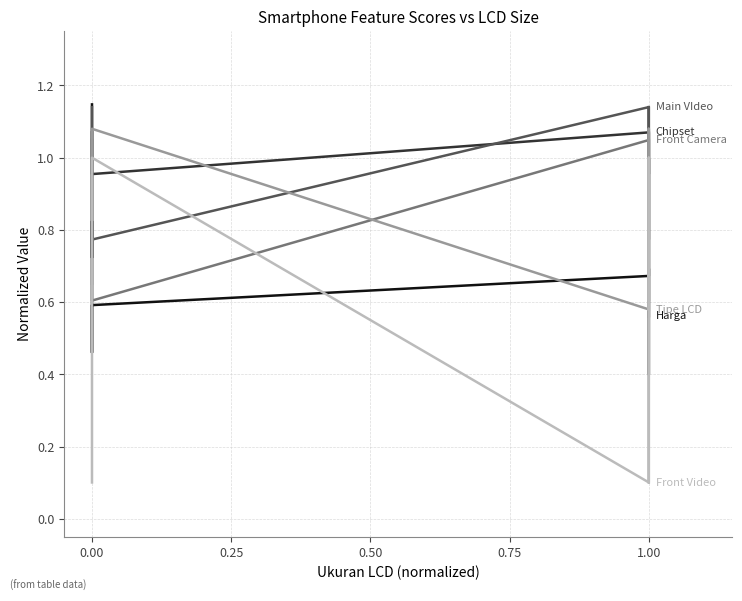

What are all the series names shown in the legend?

Harga, Chipset, Main VIdeo, Front Camera, Tipe LCD, Front Video